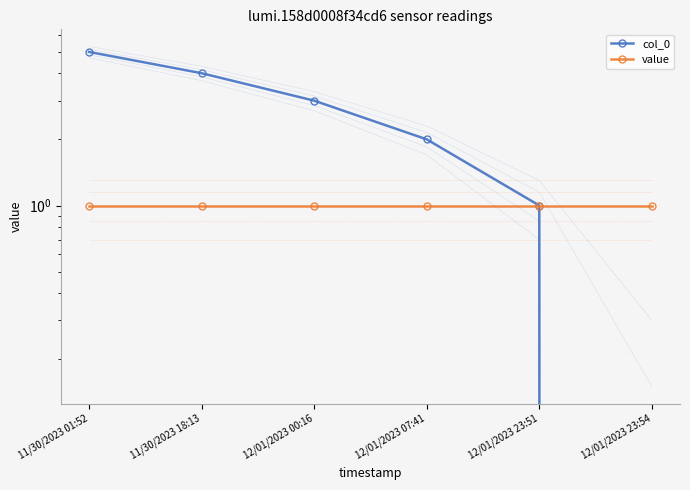

What position from the right is 12/01/2023 23:51?

2